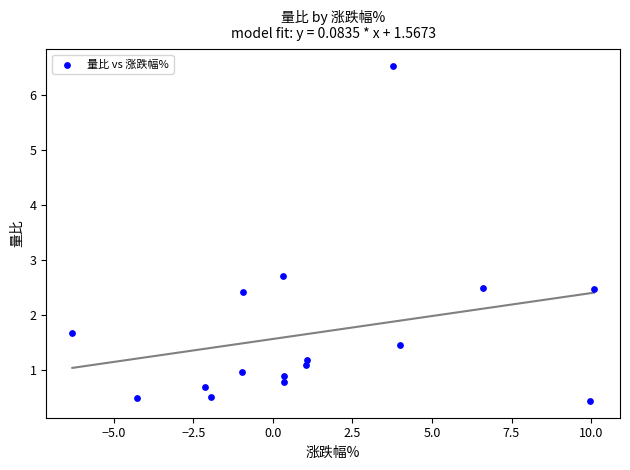

What is the range of X values (max minus min)?

16.4